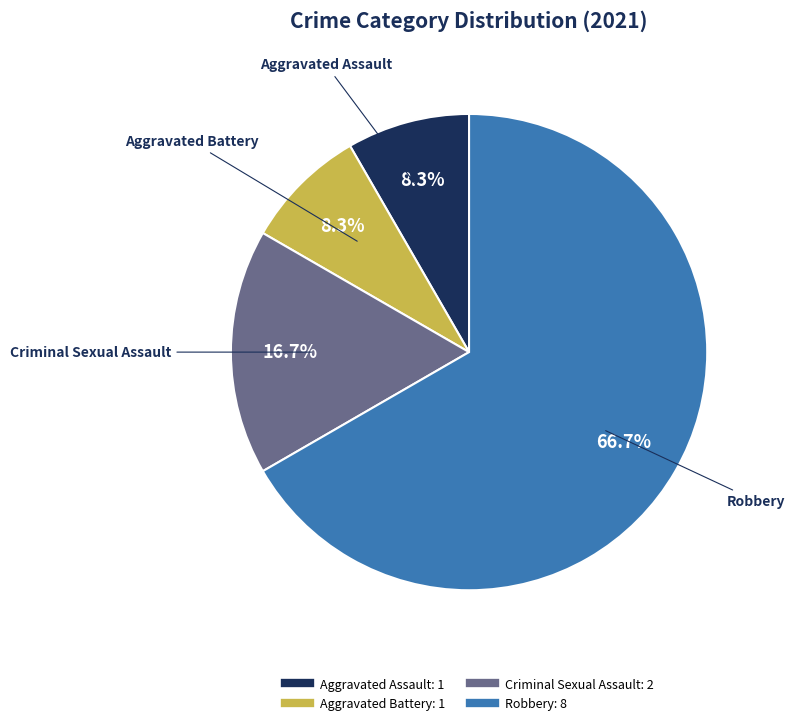

What portion of the pie excludes Criminal Sexual Assault?

83.3%